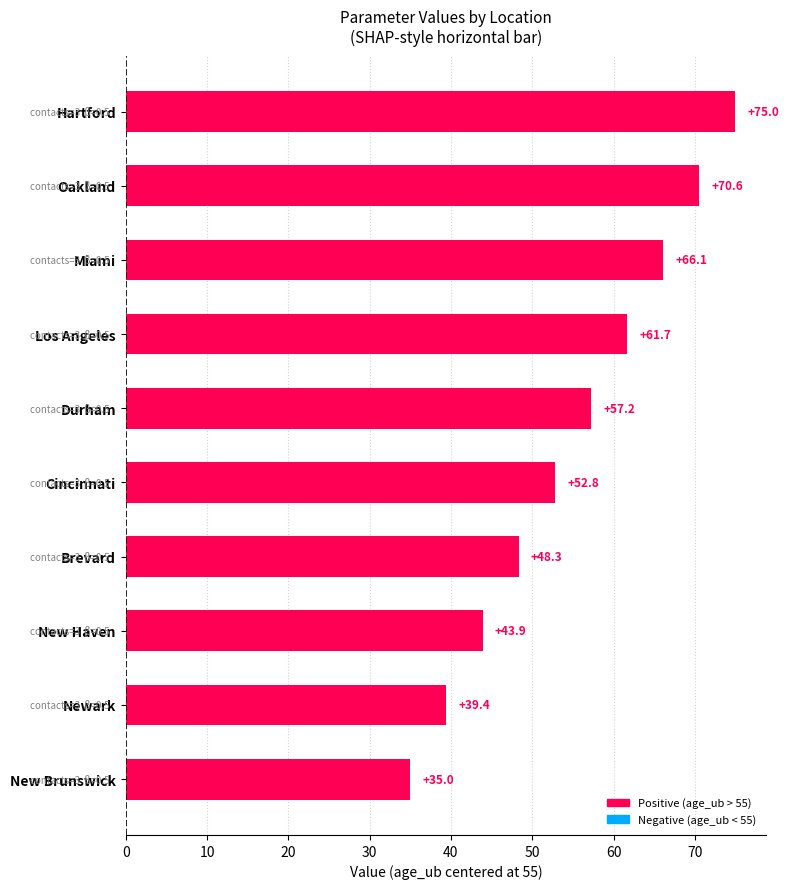

Count the number of values greater than 57.

5